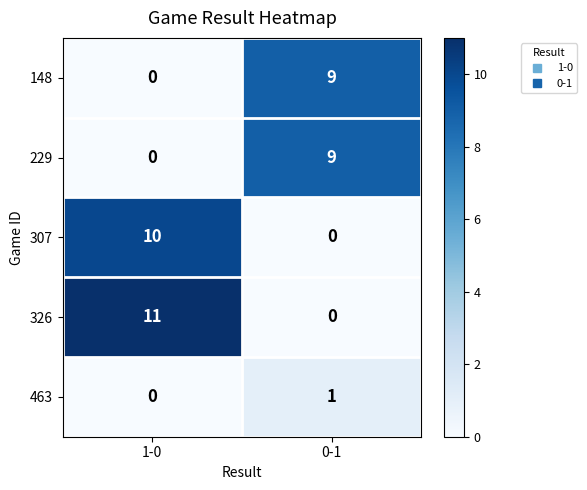

List the labels in order of 307 value, smallest first.

0-1, 1-0